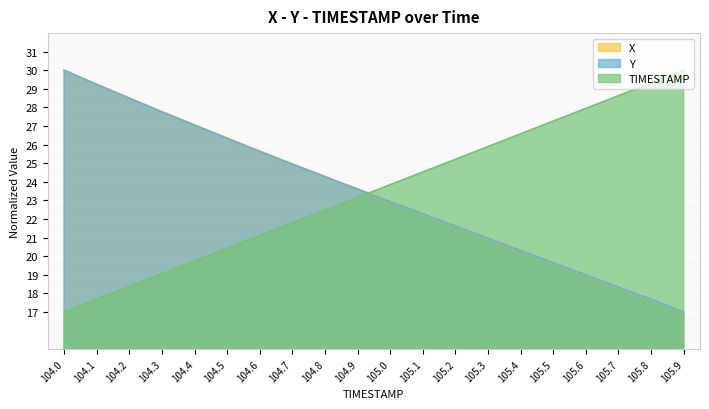

Which series has the largest total across all categories?

TIMESTAMP